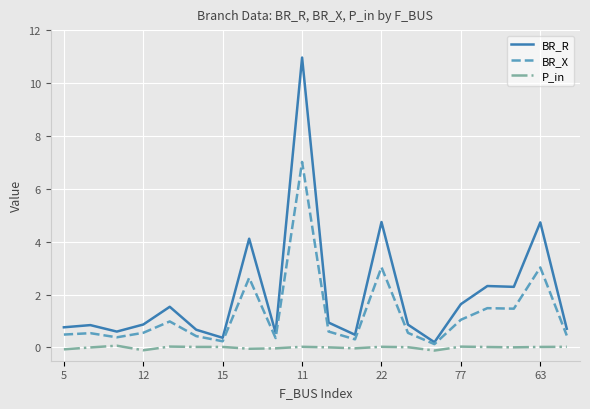

True or false: P_in and BR_R cross at least once.

False